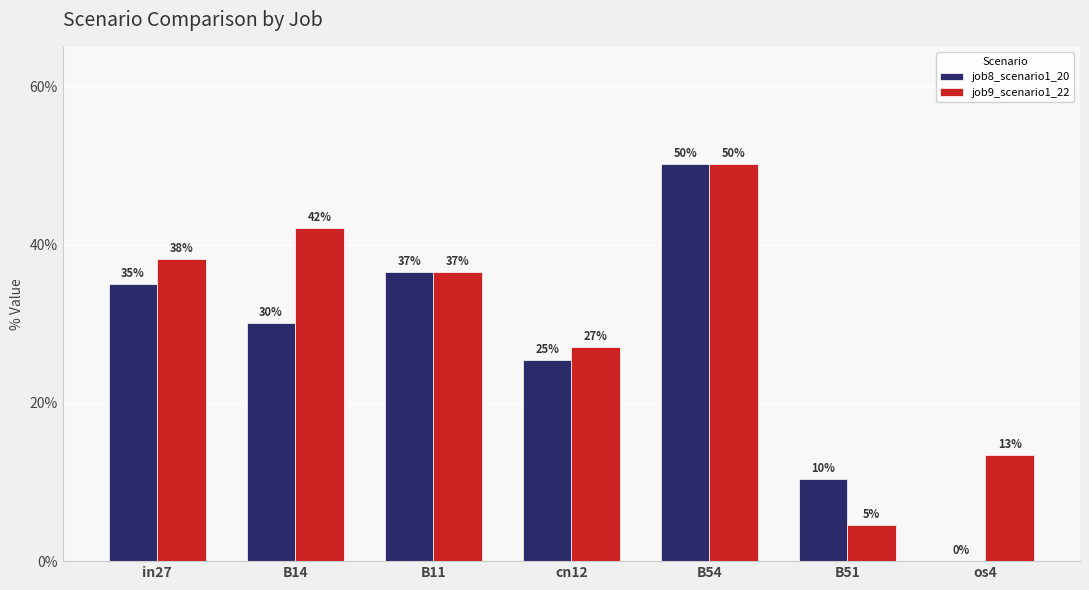

Count the job8_scenario1_20 values in the range 0 to 1.

7